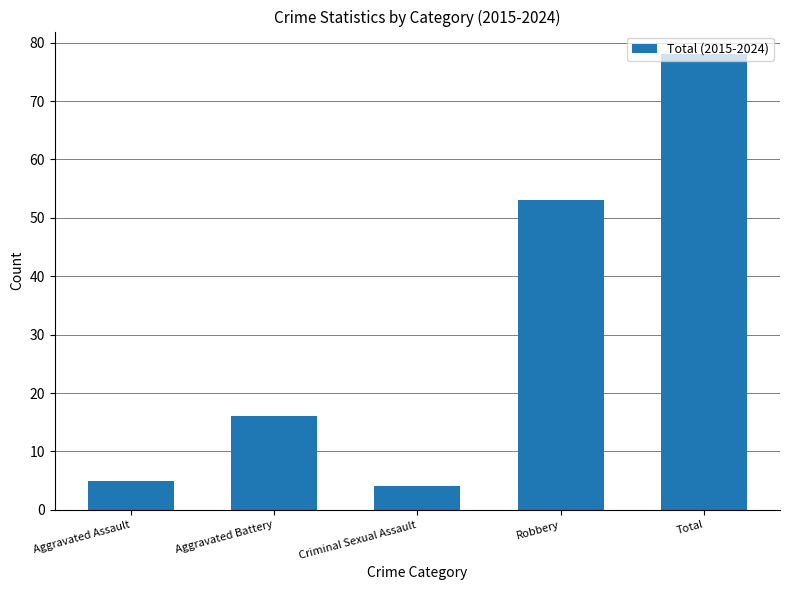

Rank the categories by value from lowest to highest.

Criminal Sexual Assault, Aggravated Assault, Aggravated Battery, Robbery, Total